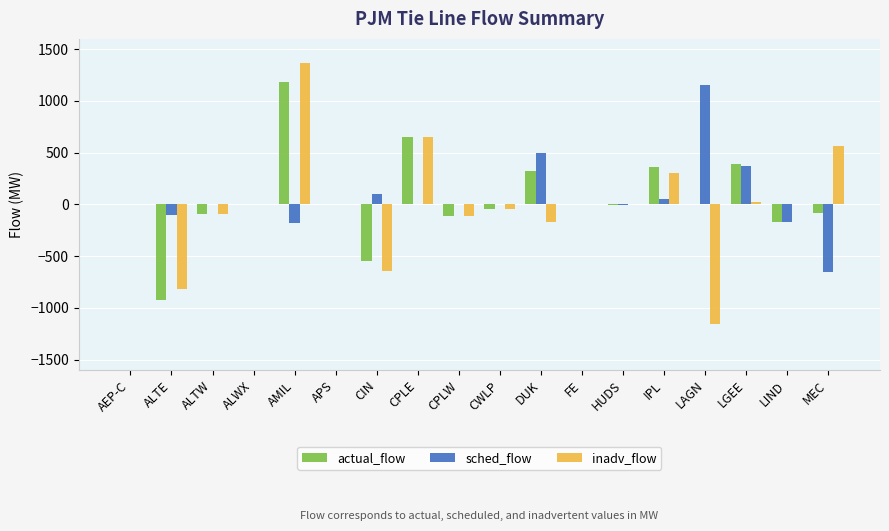

Which label corresponds to the largest value in the chart?

AMIL